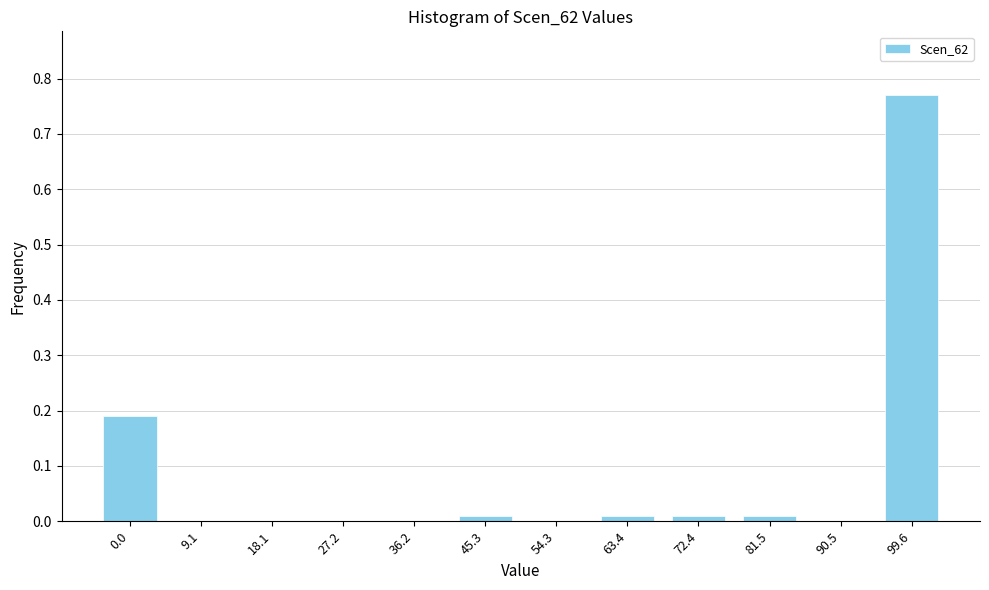

Is it true that the value at 45.3 is 0.0?

True